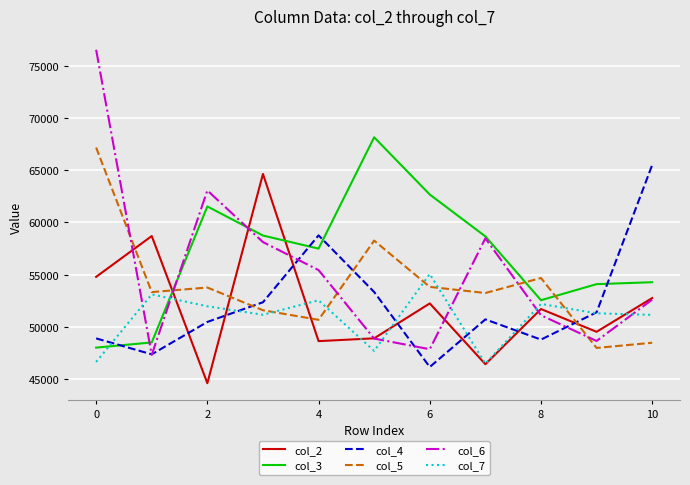

Which series has the largest range (max minus min)?

col_6